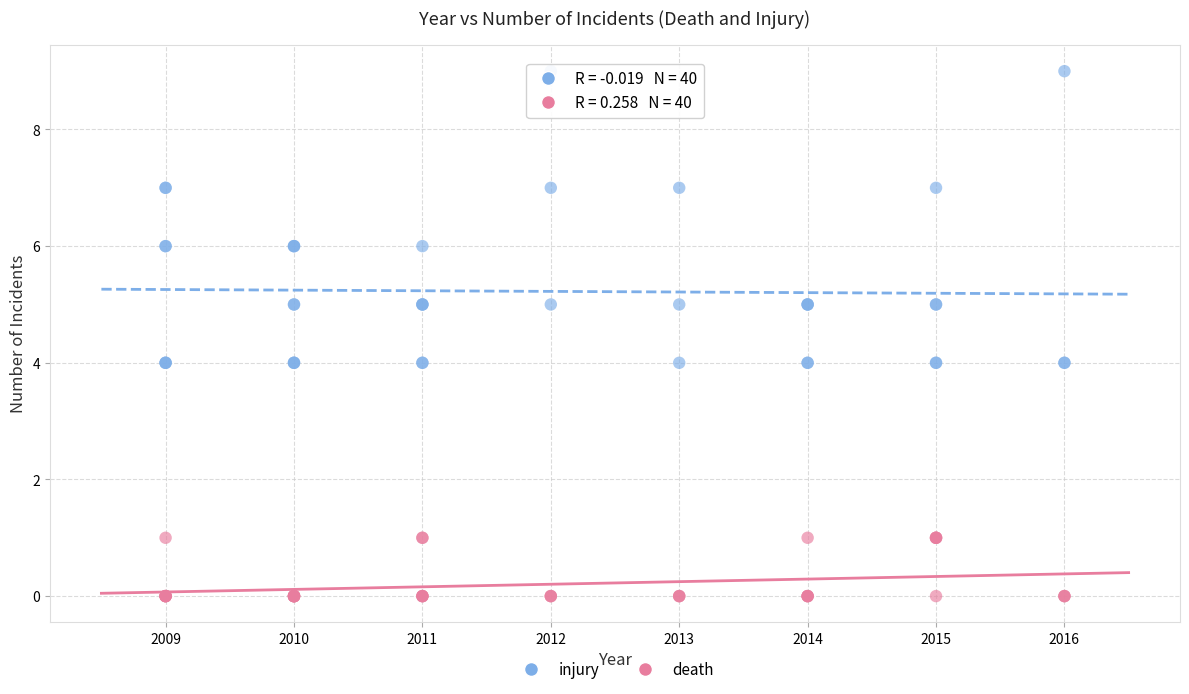

Which series contains the lowest Y value?

death